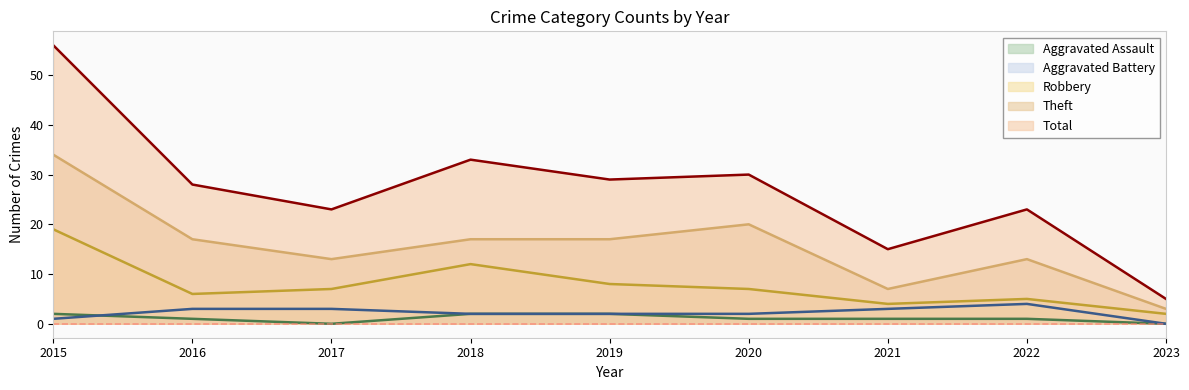

True or false: Robbery and Aggravated Assault cross at least once.

False